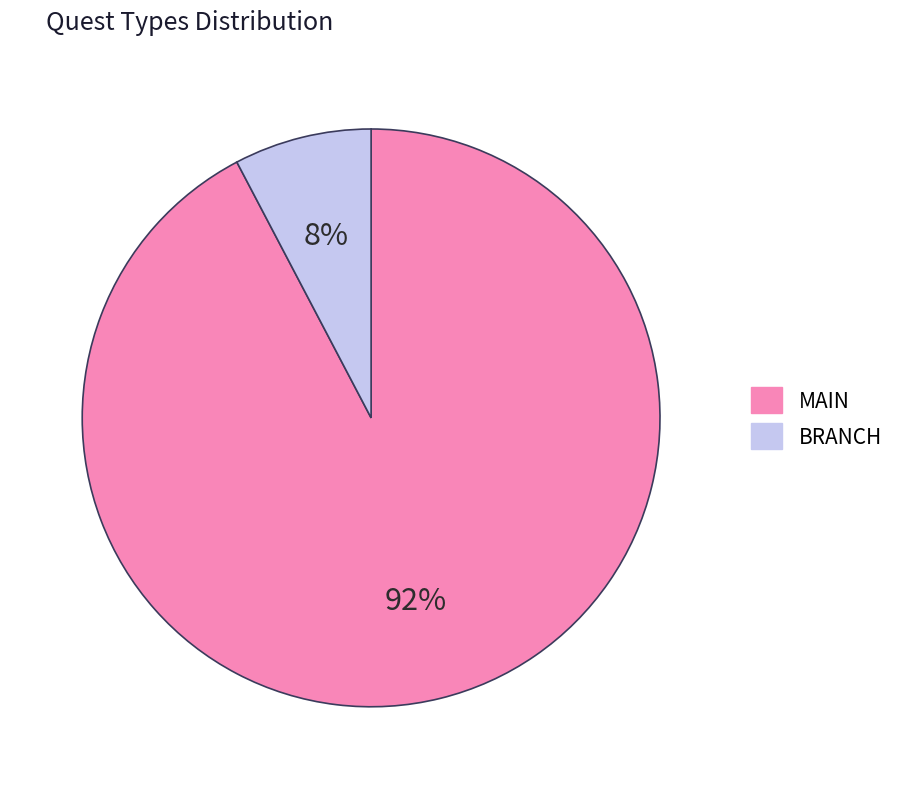

Which has a higher value, MAIN or BRANCH?

MAIN